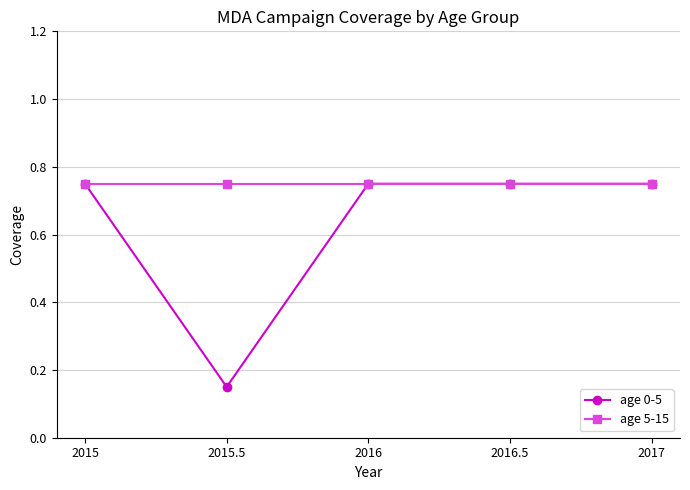

Count the number of categories in the chart.

5